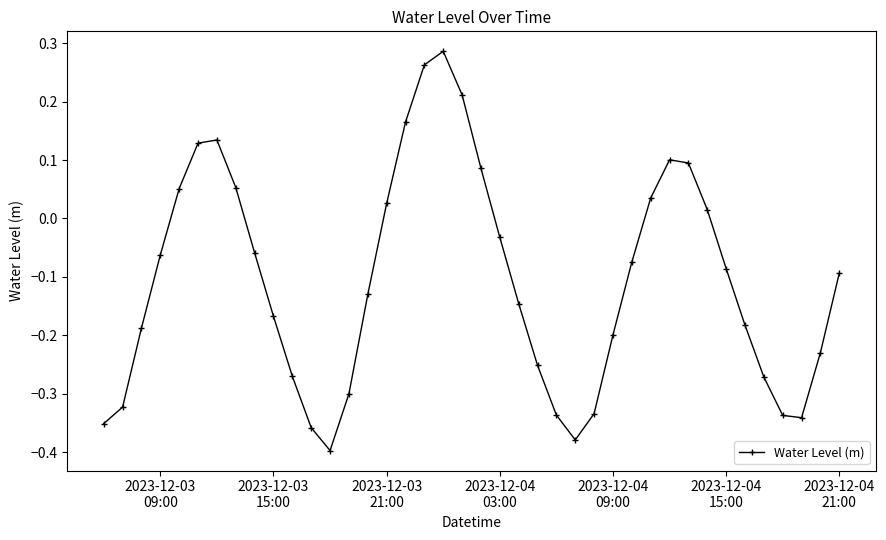

What is the sum of all values?

-4.3